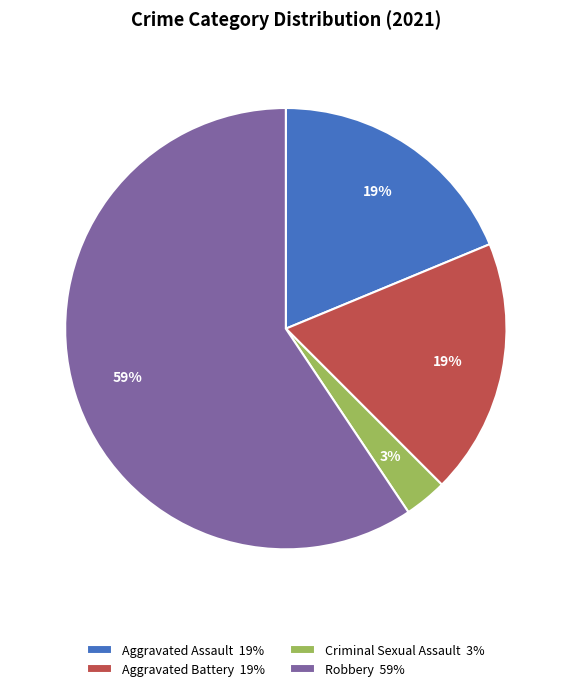

To the nearest percent, what is the average slice percentage?

25%